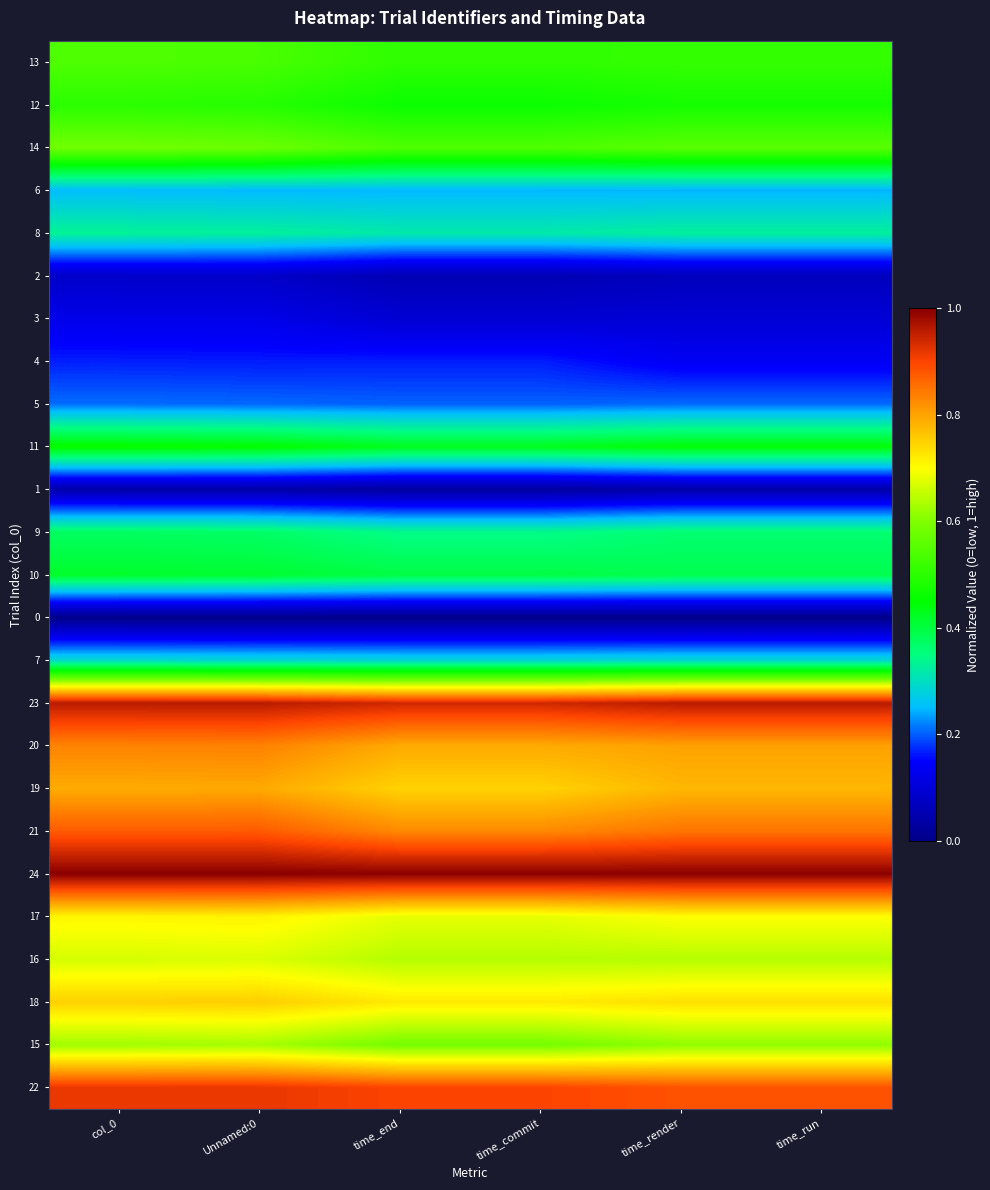

At which category is the sum across all series the highest?

col_0